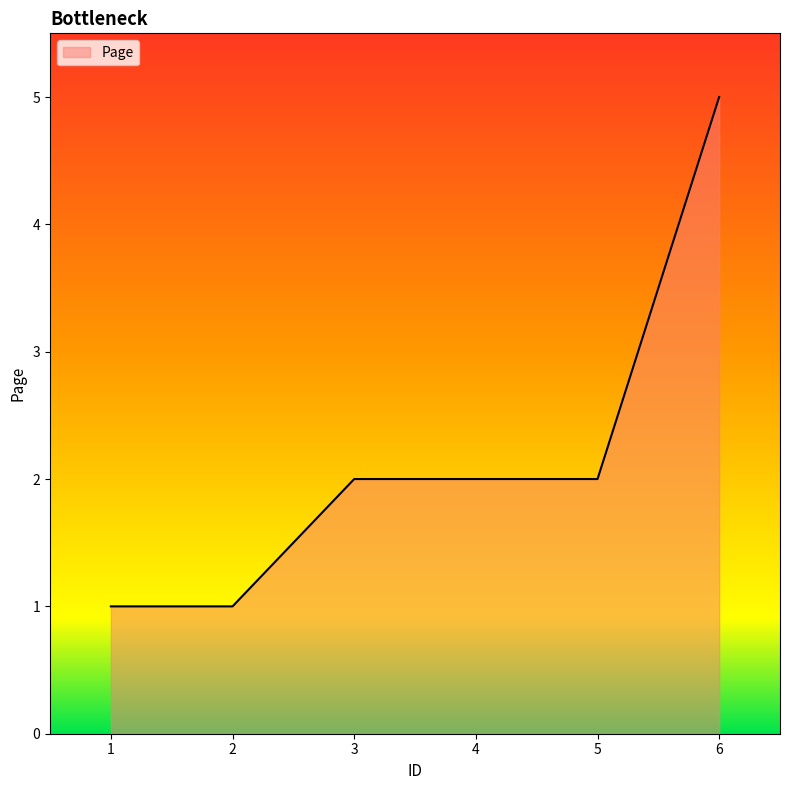

What is the change in value from 2 to 4?

+1